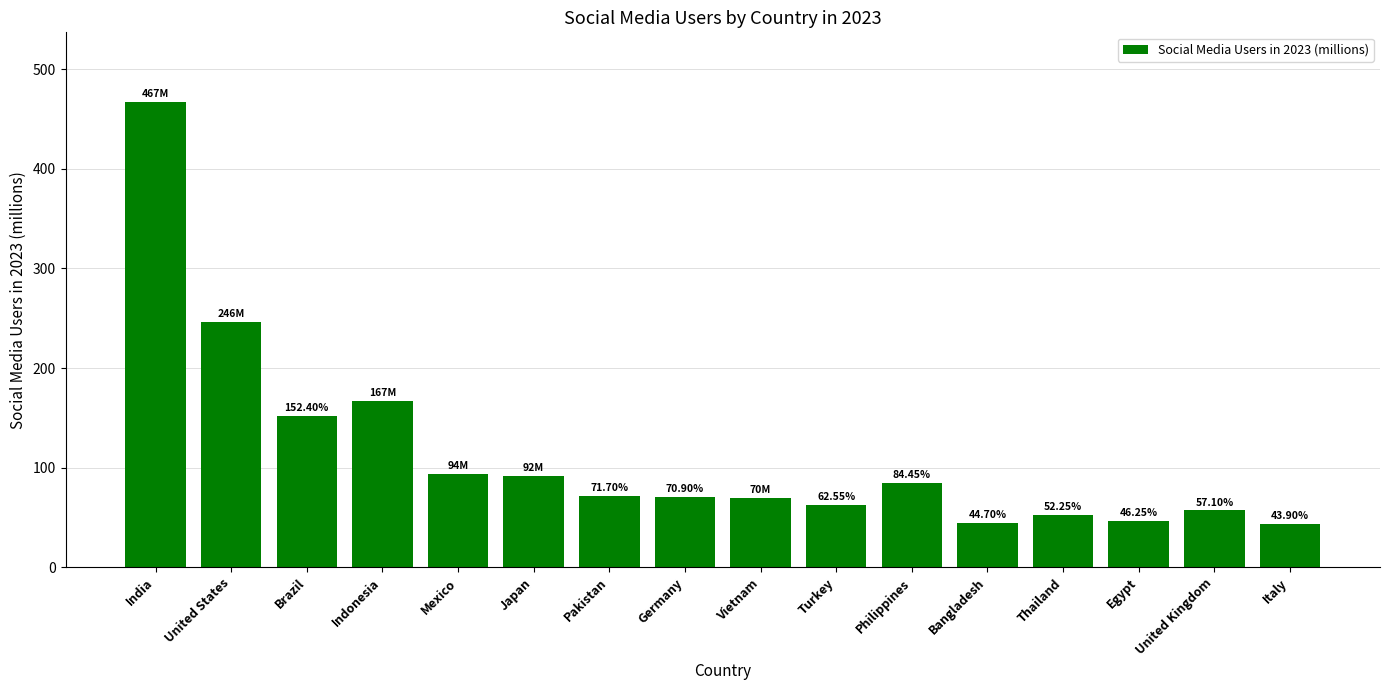

What is the sum of the values at Mexico and Vietnam?

164.0